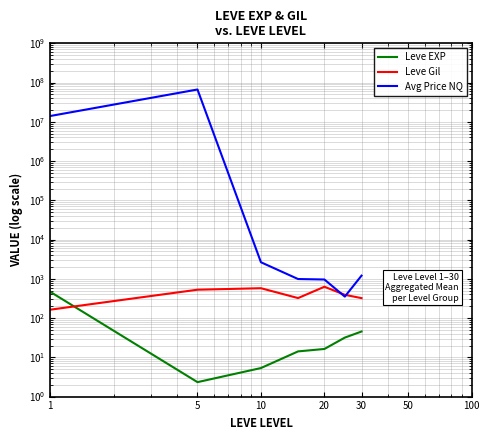

How many data points in Leve EXP are less than 16?

3